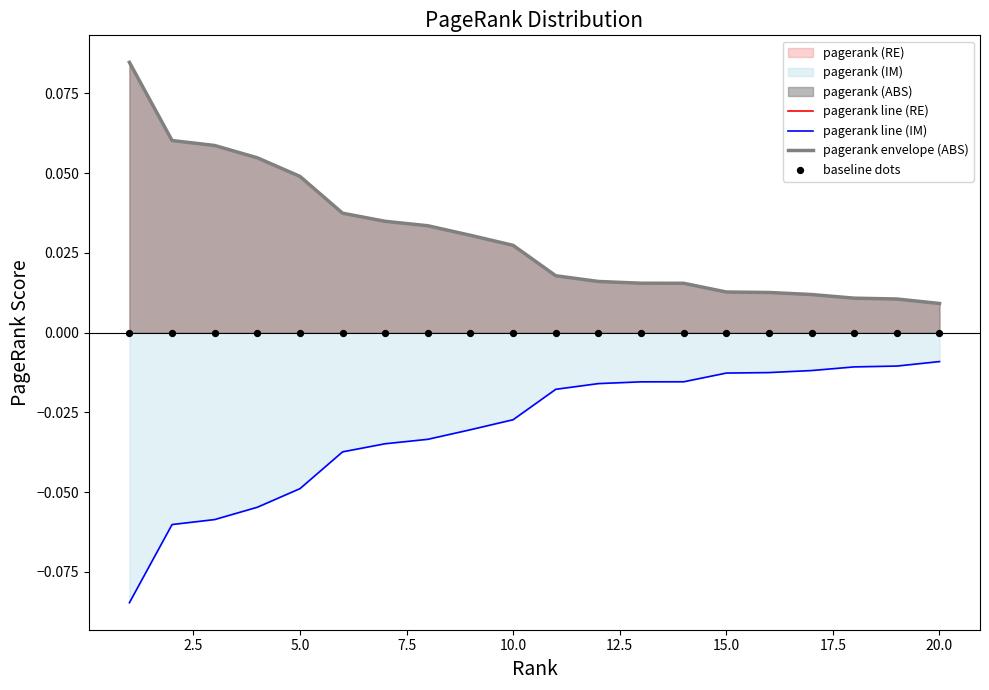

Which series has the largest total across all categories?

pagerank line (RE)